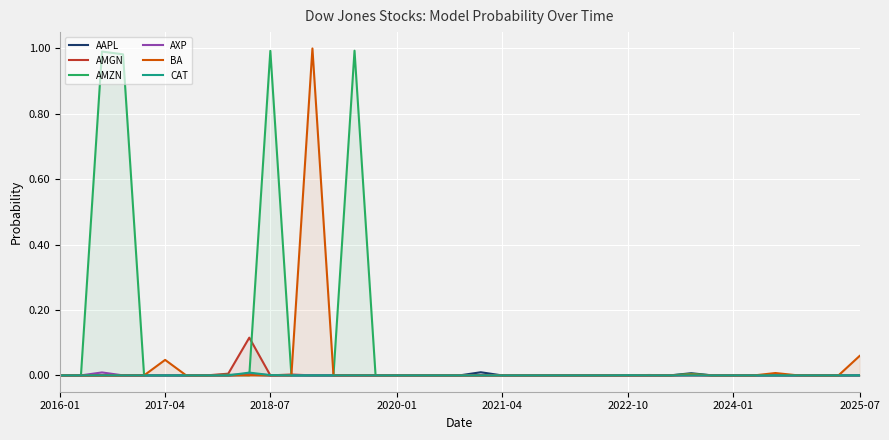

Which series has the largest total across all categories?

AMZN